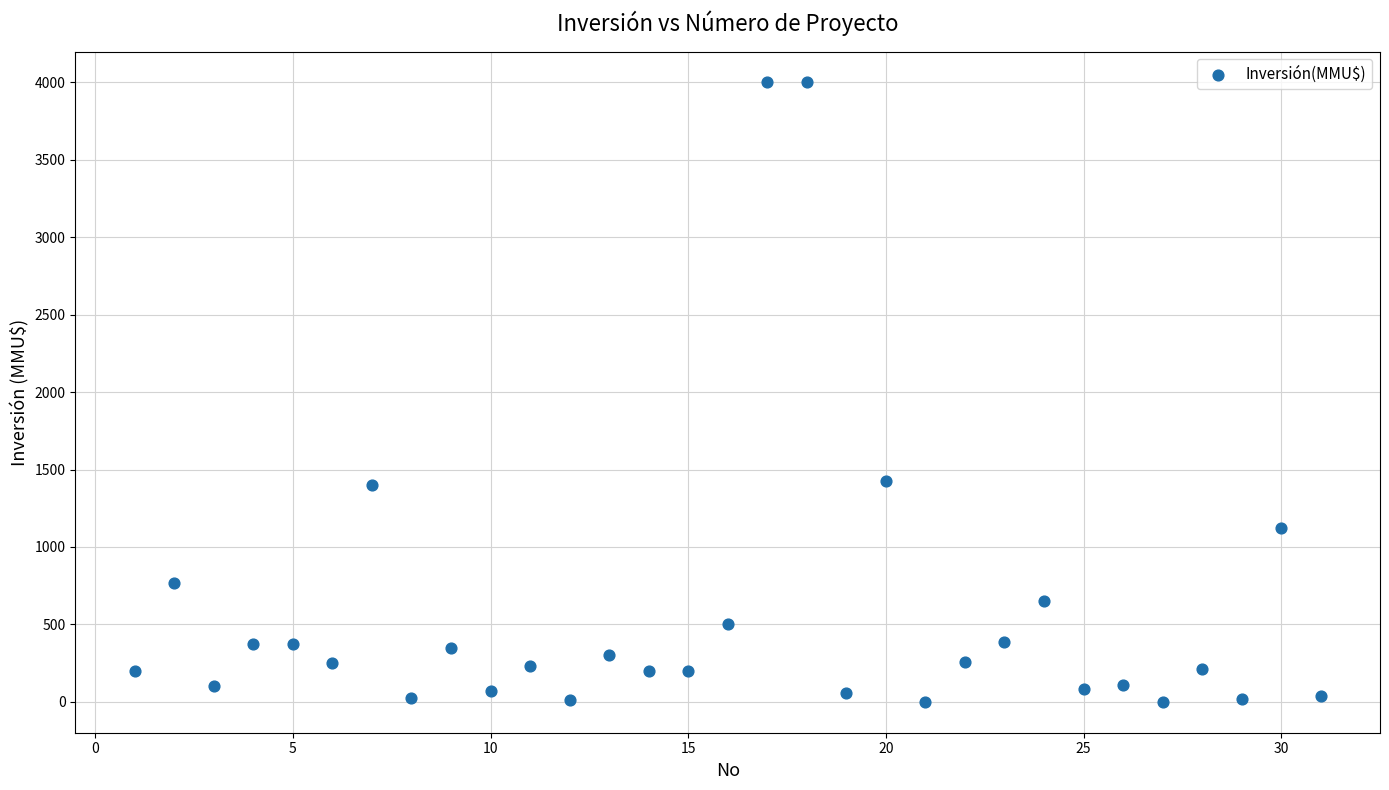

What is the range of Y values (max minus min)?

4000